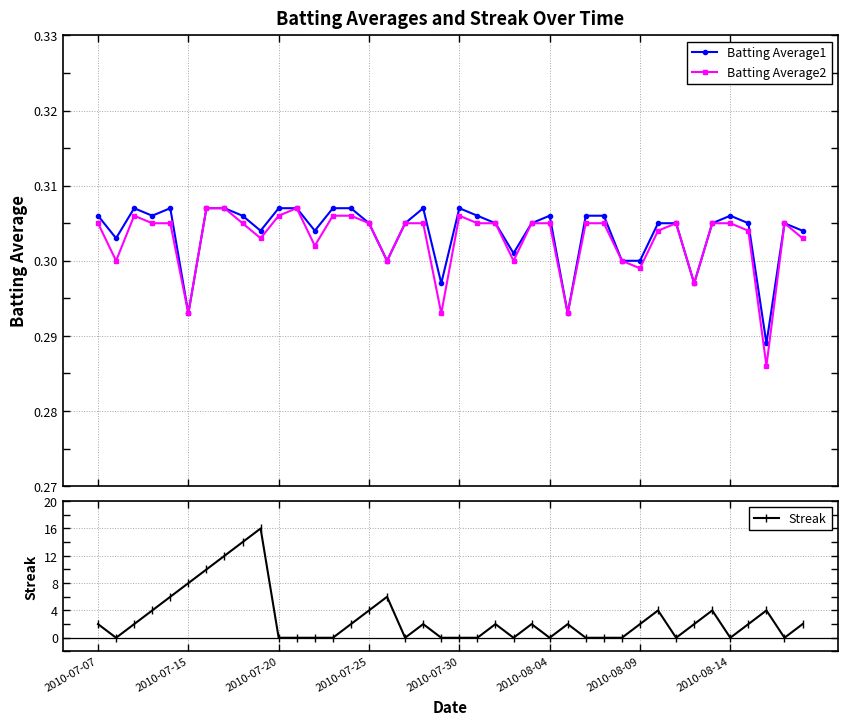

The value of Batting Average2 at 26 is 0.3. True or false?

True